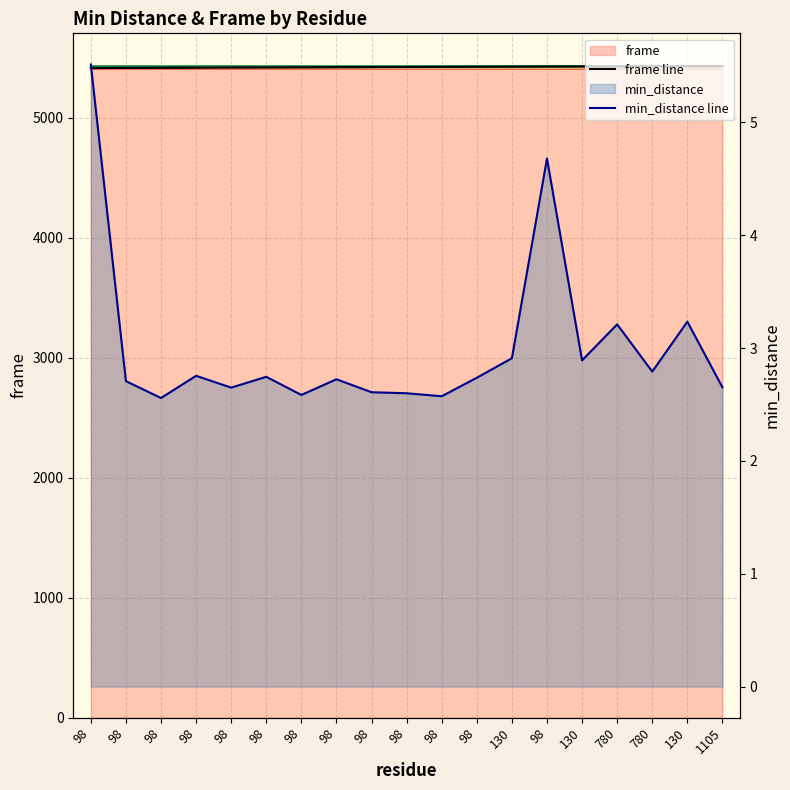

What is the greatest value displayed?

5433.0